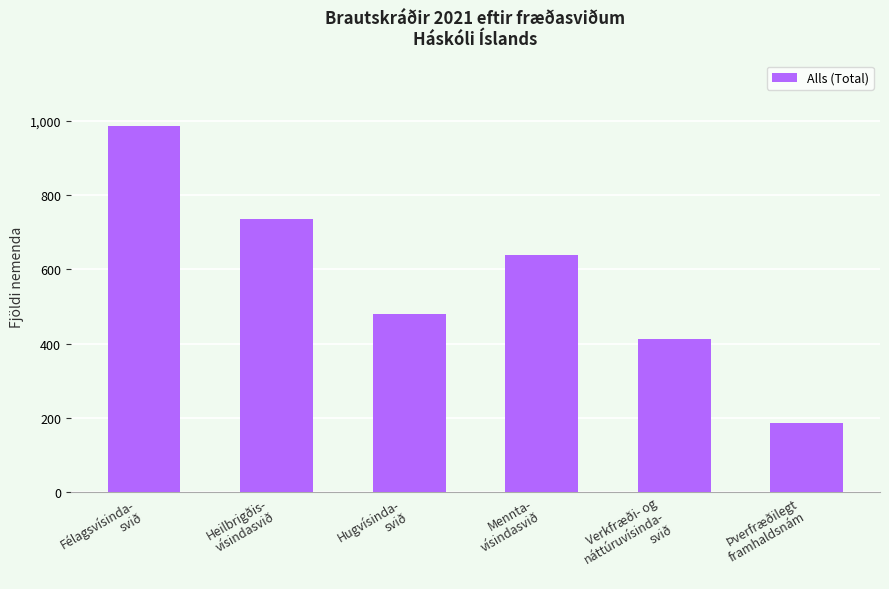

What is the sum of the values at Hugvísinda-
svið and Þverfræðilegt
framhaldsnám?

667